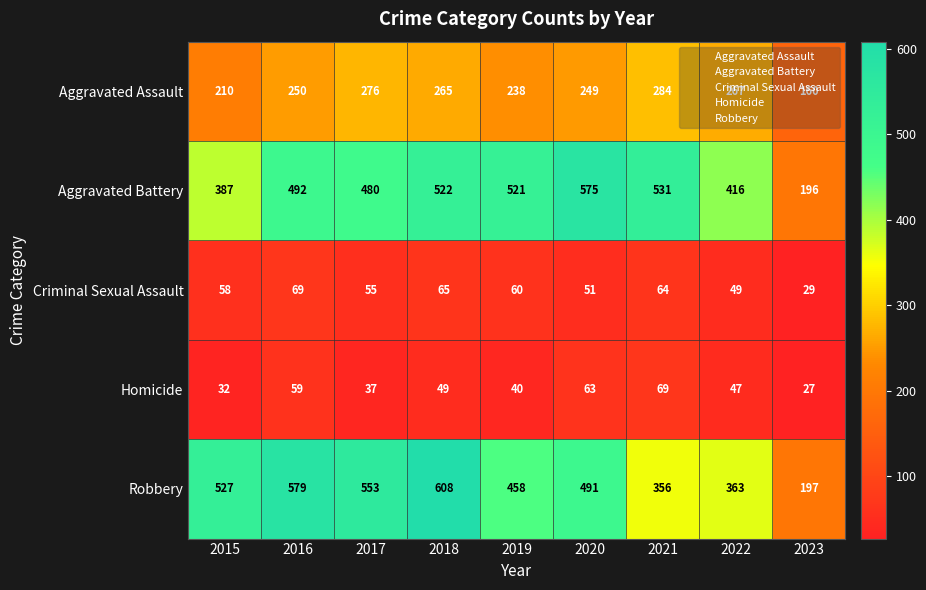

Rank the series at 2023 from highest to lowest value.

Robbery, Aggravated Battery, Aggravated Assault, Criminal Sexual Assault, Homicide